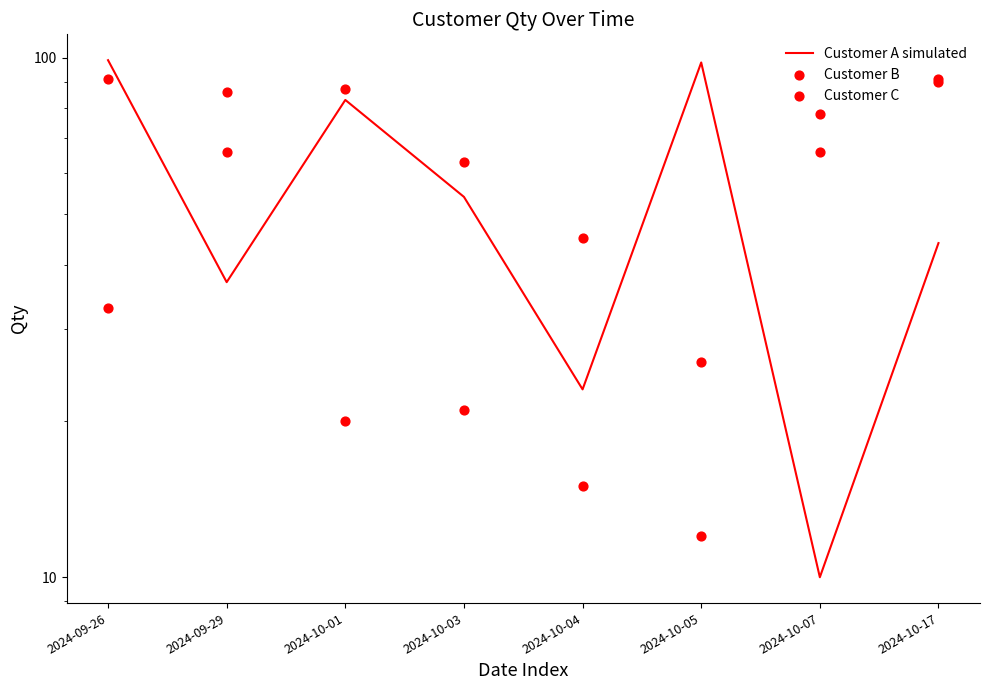

Which series has the largest Y range (max minus min)?

Customer A simulated